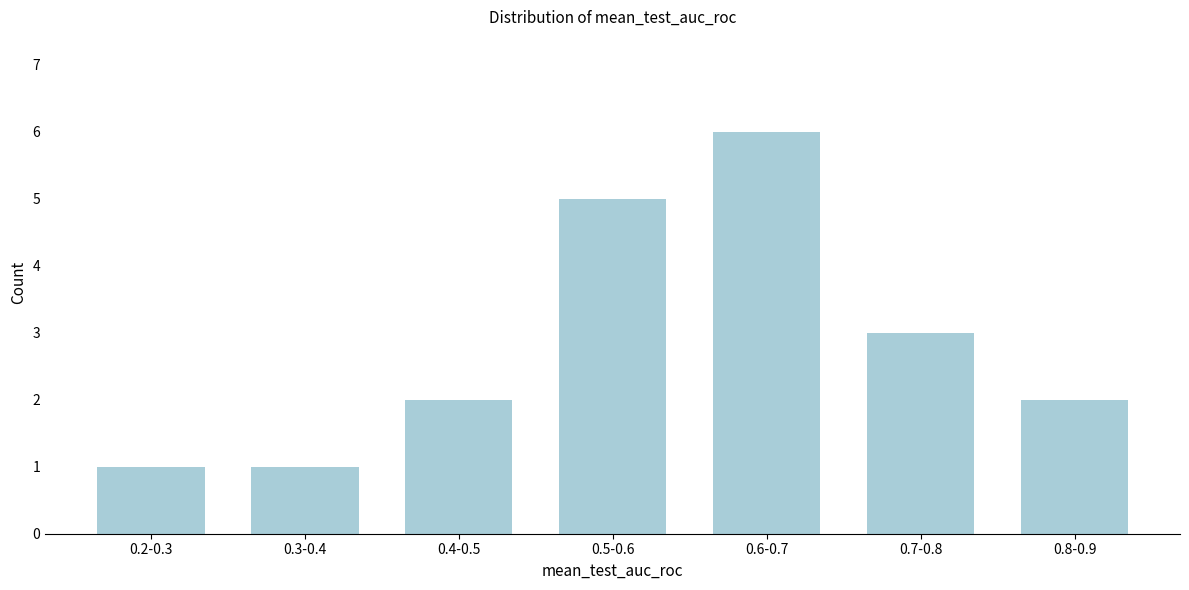

Reading left to right, list all the values displayed in this chart.

0.2-0.3=1	0.3-0.4=1	0.4-0.5=2	0.5-0.6=5	0.6-0.7=6	0.7-0.8=3	0.8-0.9=2